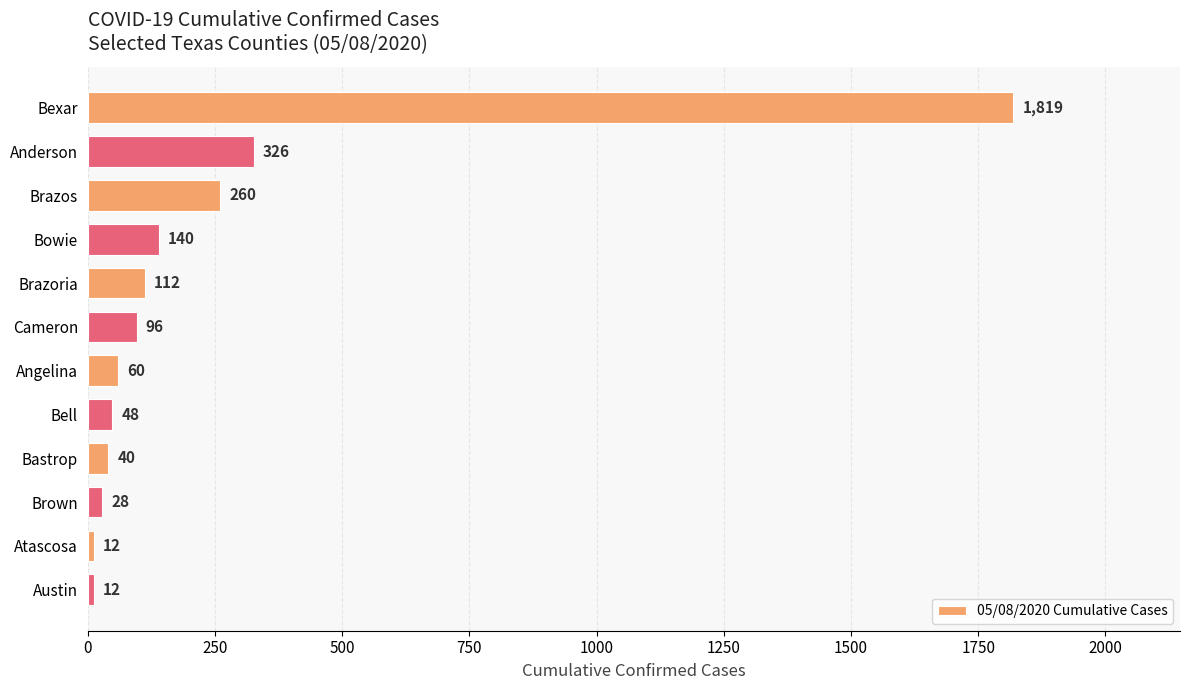

Reading top to bottom, list all the values displayed in this chart.

Bexar=1819	Anderson=326	Brazos=260	Bowie=140	Brazoria=112	Cameron=96	Angelina=60	Bell=48	Bastrop=40	Brown=28	Atascosa=12	Austin=12